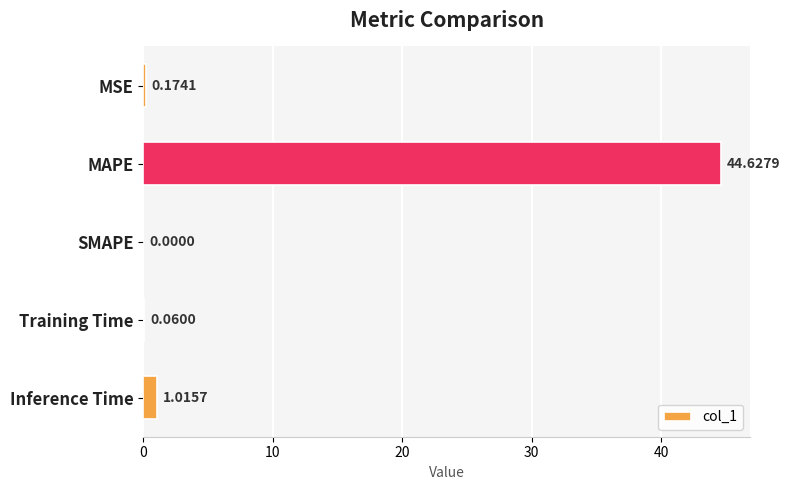

Which has a higher value, MSE or Inference Time?

Inference Time